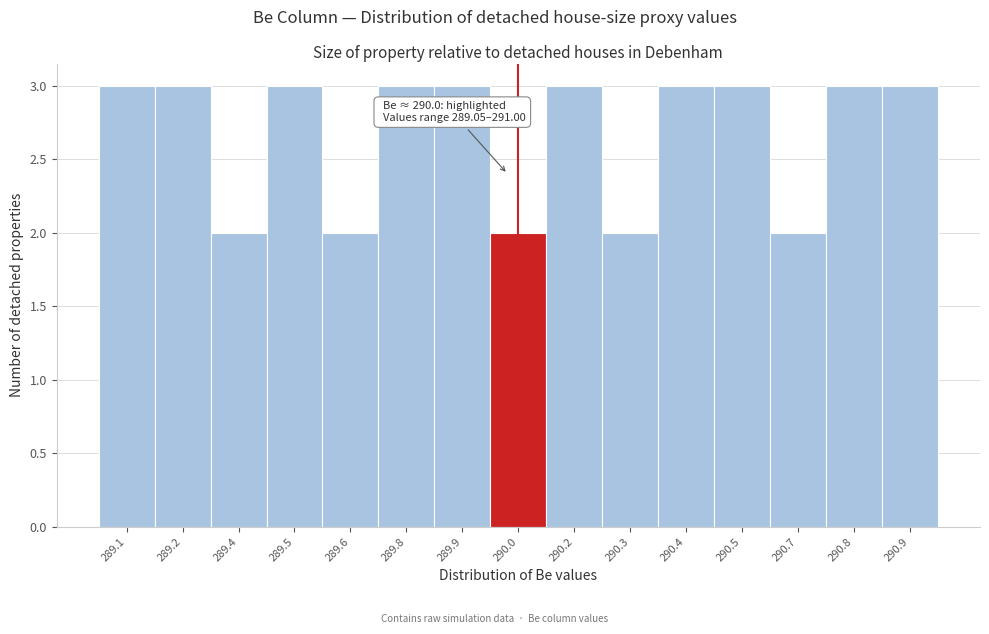

Reading left to right, extract all data points from this chart.

3	3	2	3	2	3	3	2	3	2	3	3	2	3	3